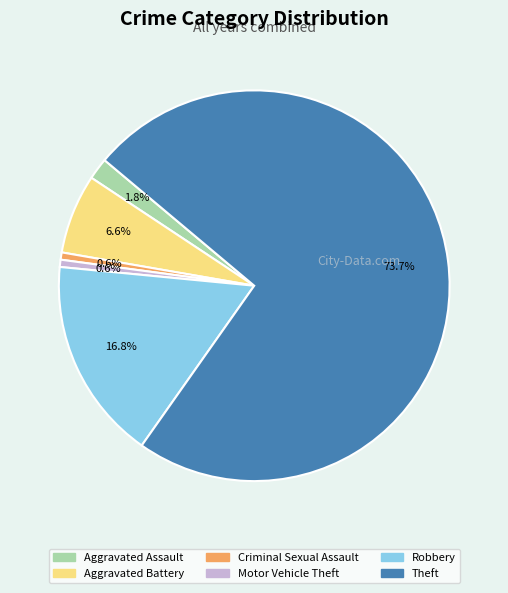

To the nearest percent, what percentage of the pie is Robbery?

17%